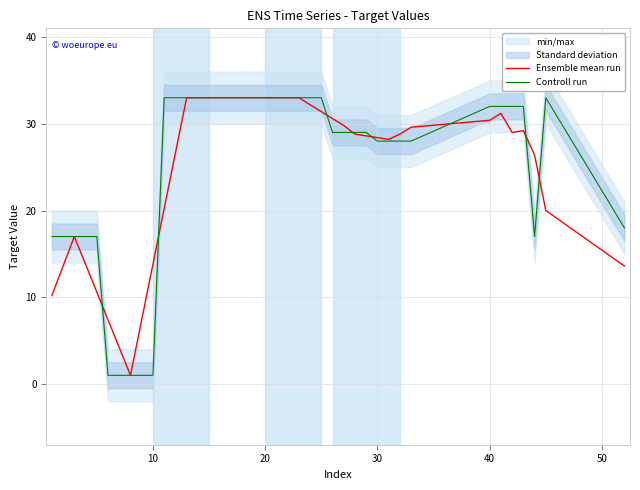

What is the lowest value of the Controll run series?

1.0